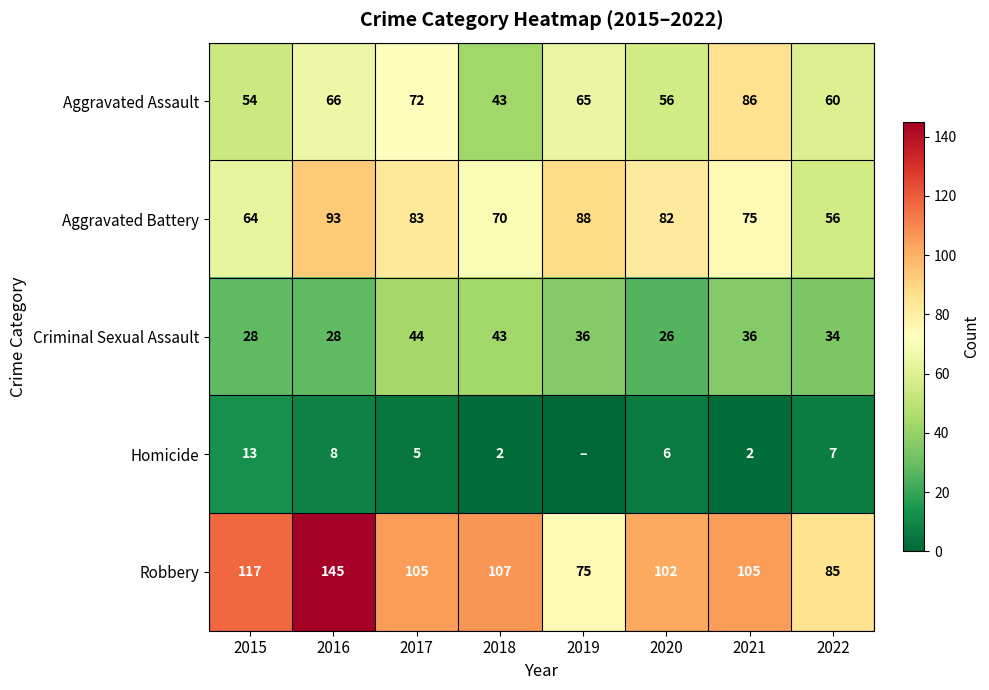

What is the sum of all Criminal Sexual Assault values?

275